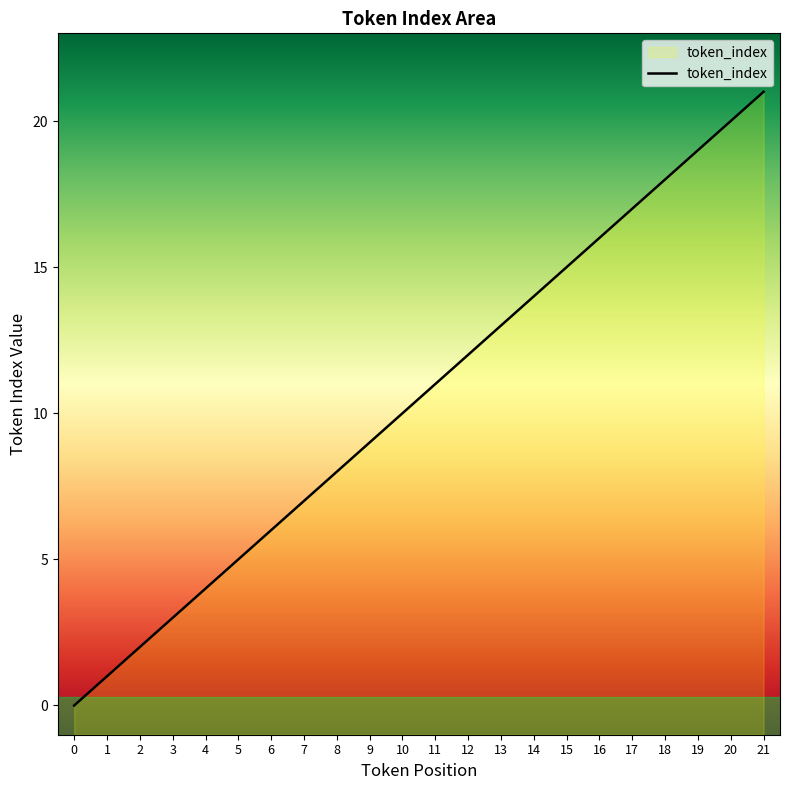

The value at 17 is 11. True or false?

False